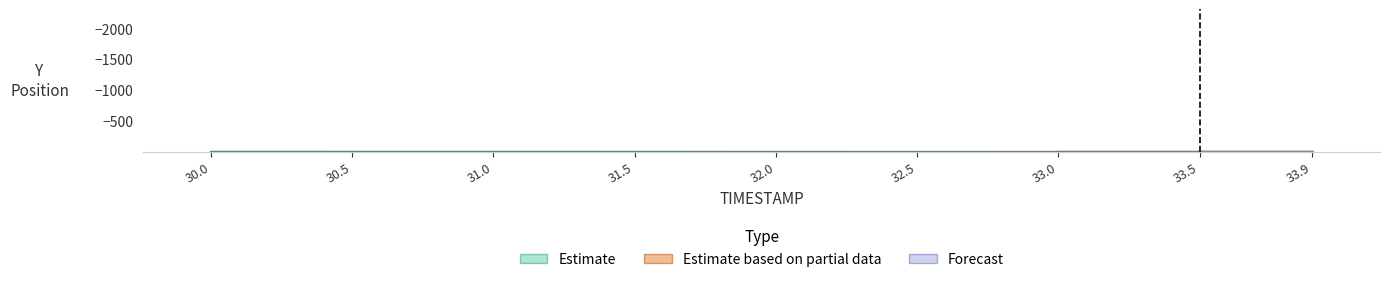

Is the value of Y at 30.5 greater than the value of Y_upper at 31.5?

No